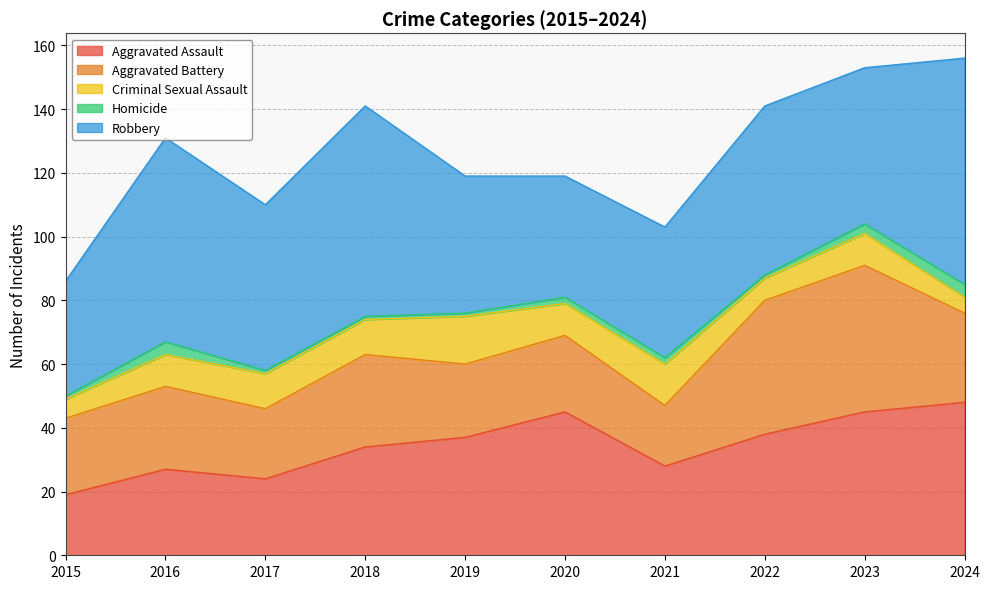

What is the sum of all Robbery values?

513